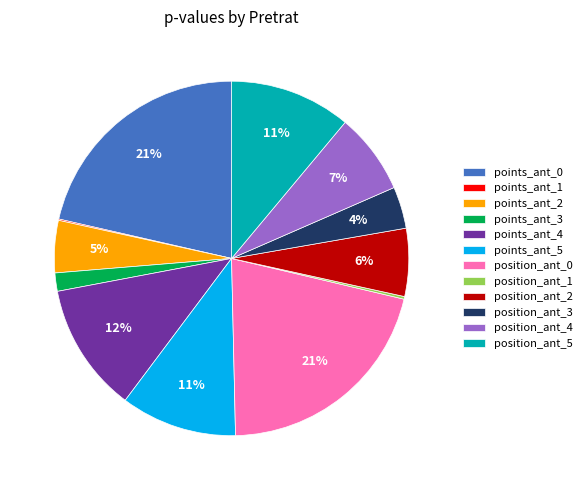

Is it true that points_ant_5 is 1% of the pie?

False